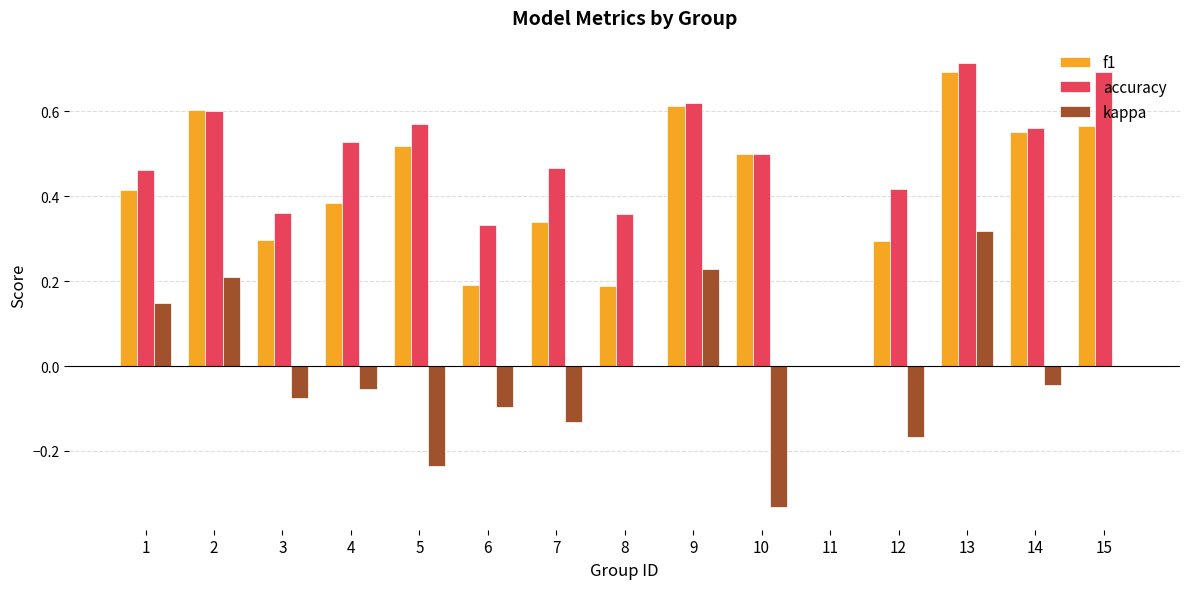

What is the total value across all series at 13?

1.7